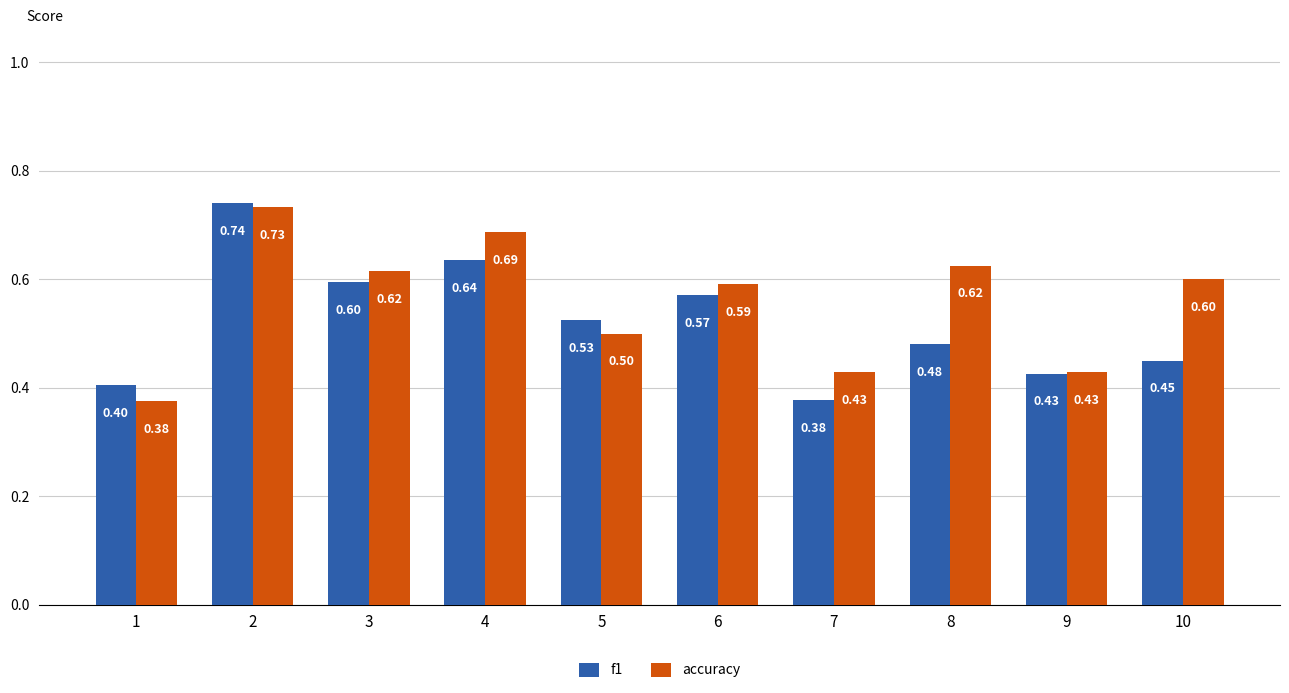

True or false: f1 has a value of 0.6 at 4.

True